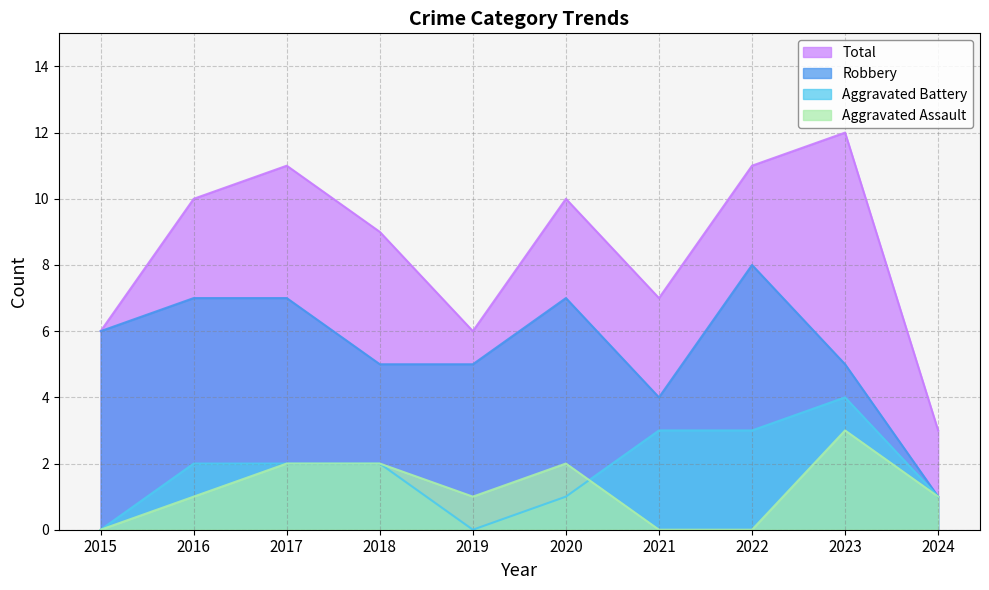

True or false: Aggravated Assault and Robbery intersect in this chart.

False